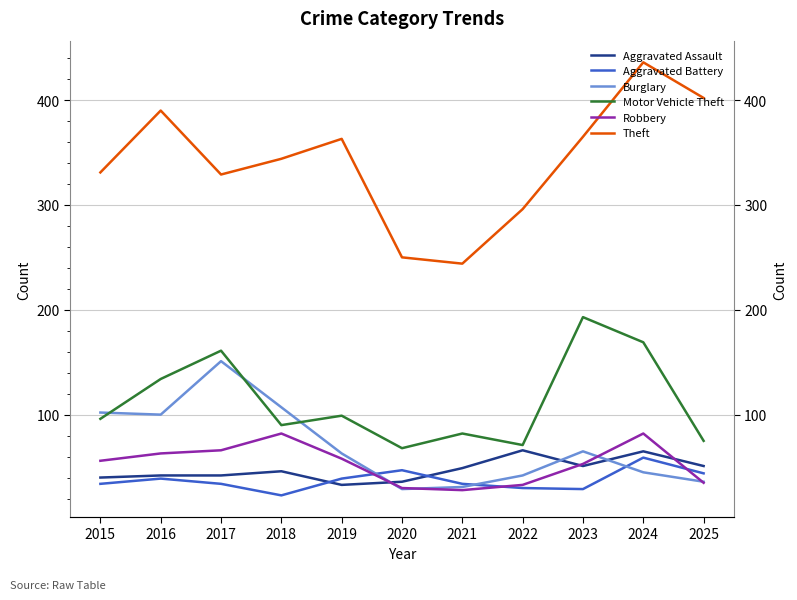

In Robbery, how many points are lower than both neighbors (excluding endpoints)?

1